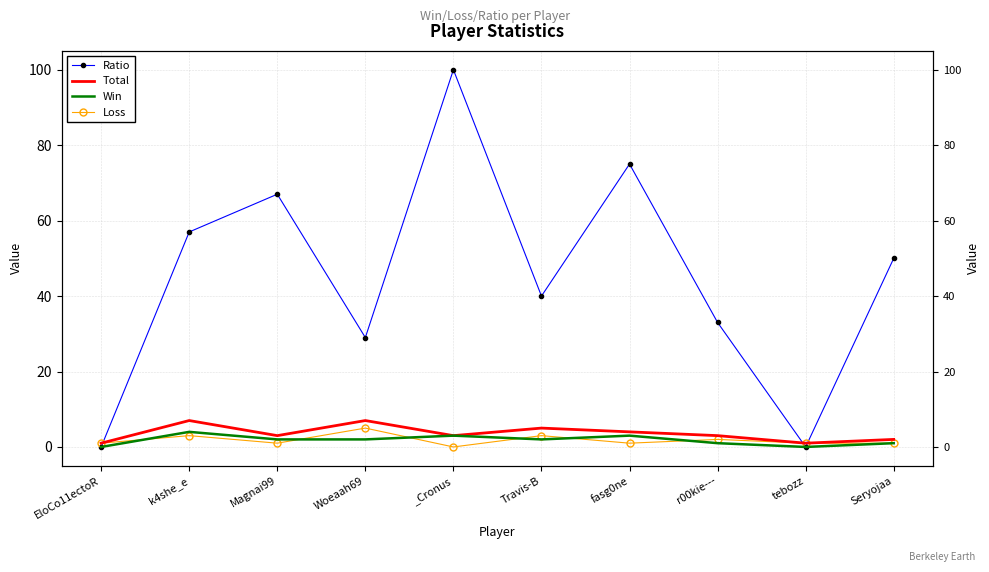

How many lines are shown in the chart?

4